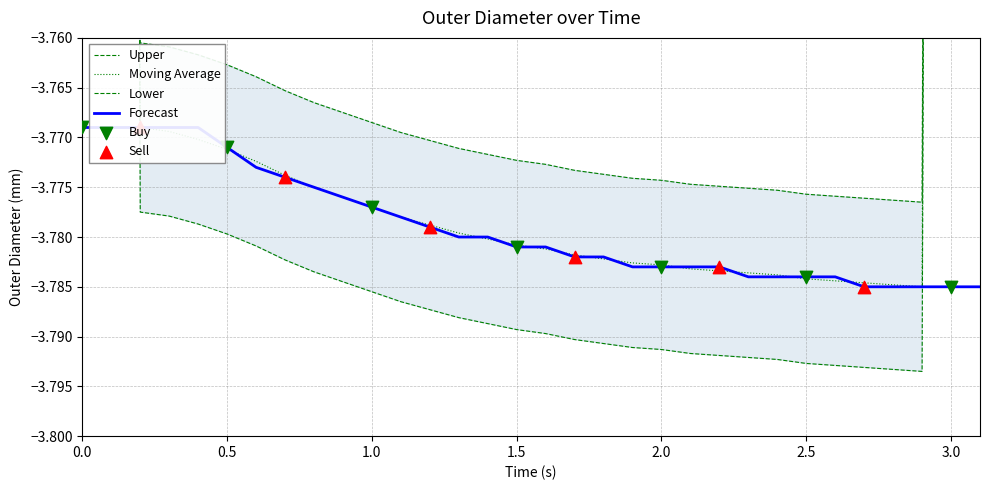

Which has a higher value, 3.1 or 2.8?

3.1